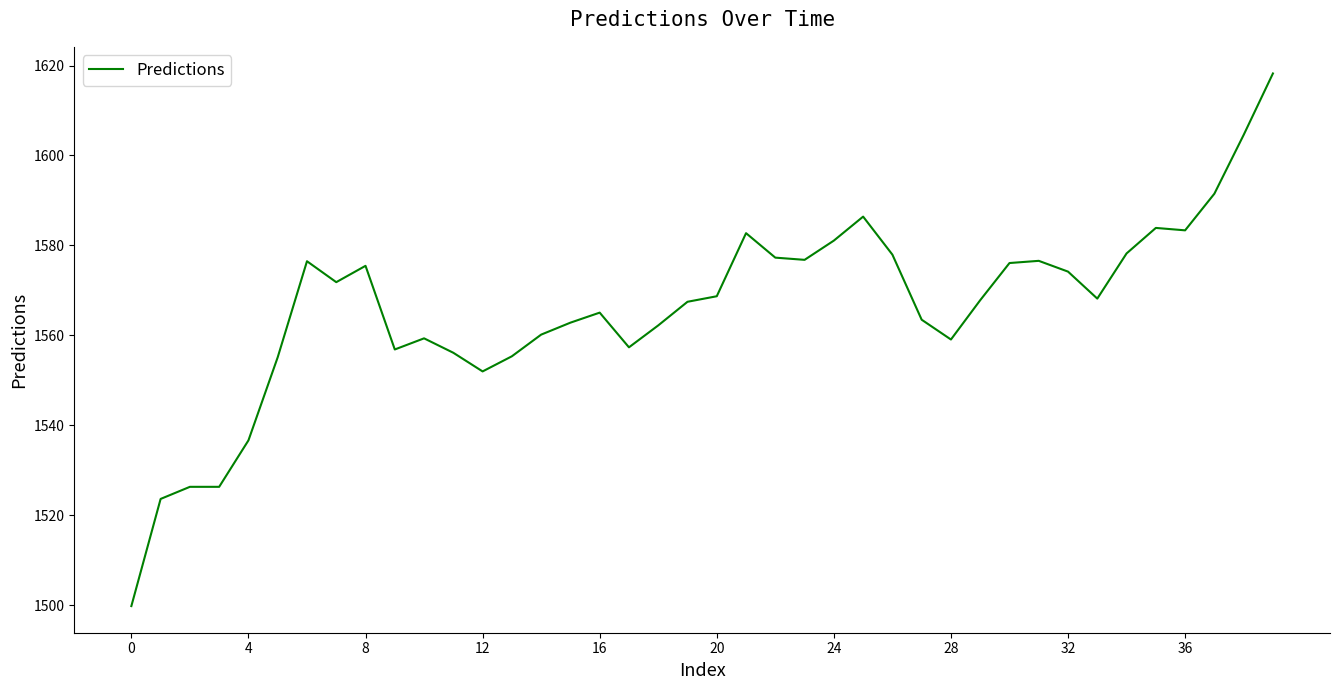

What is the maximum value shown in the chart?

1618.2